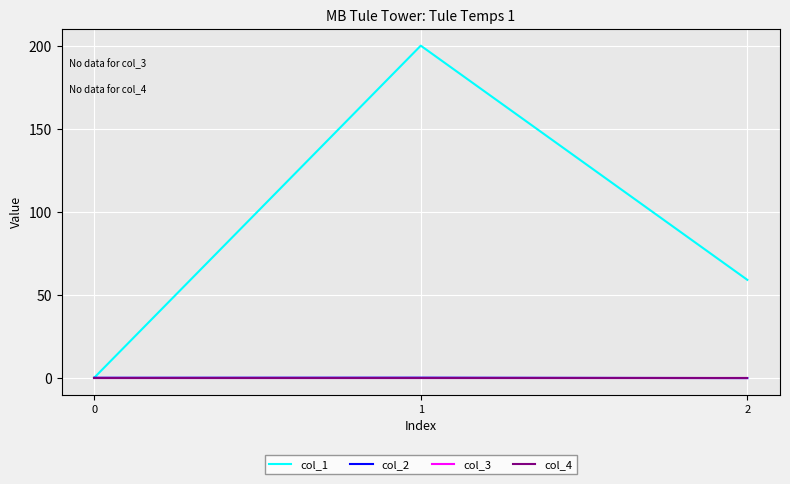

Does the chart display data point markers on the line(s)?

No